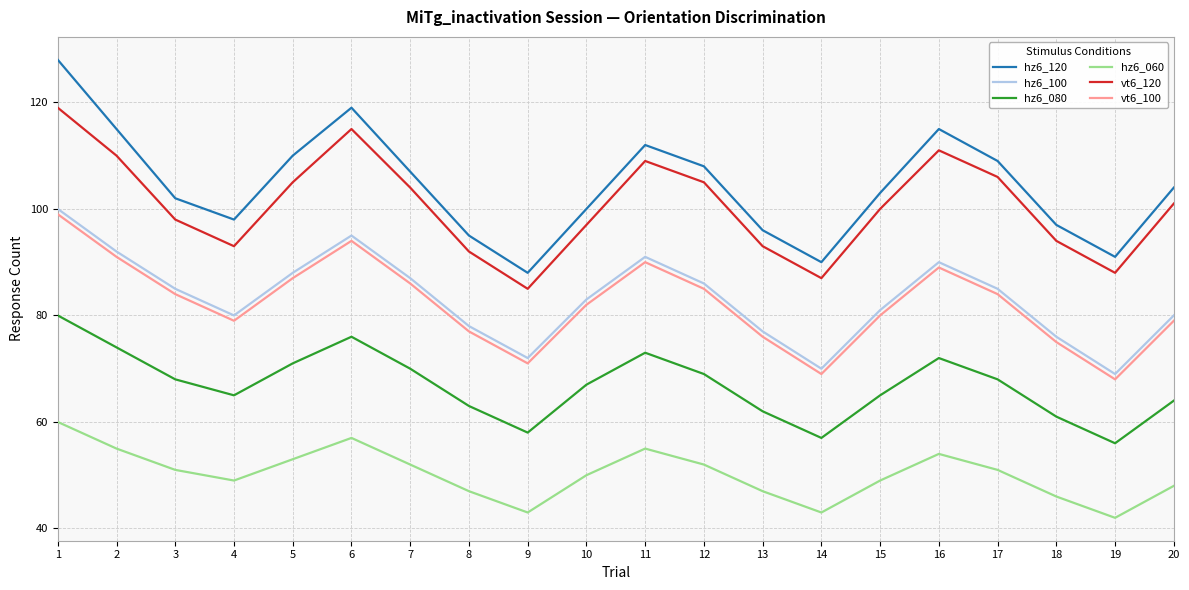

Does the chart have visible grid lines?

Yes